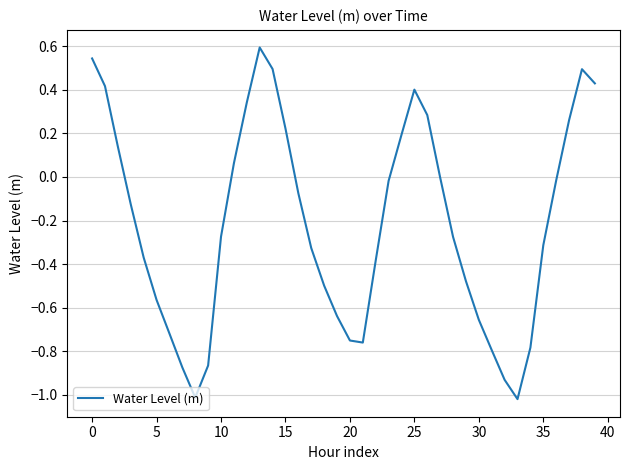

What is the greatest value displayed?

0.6